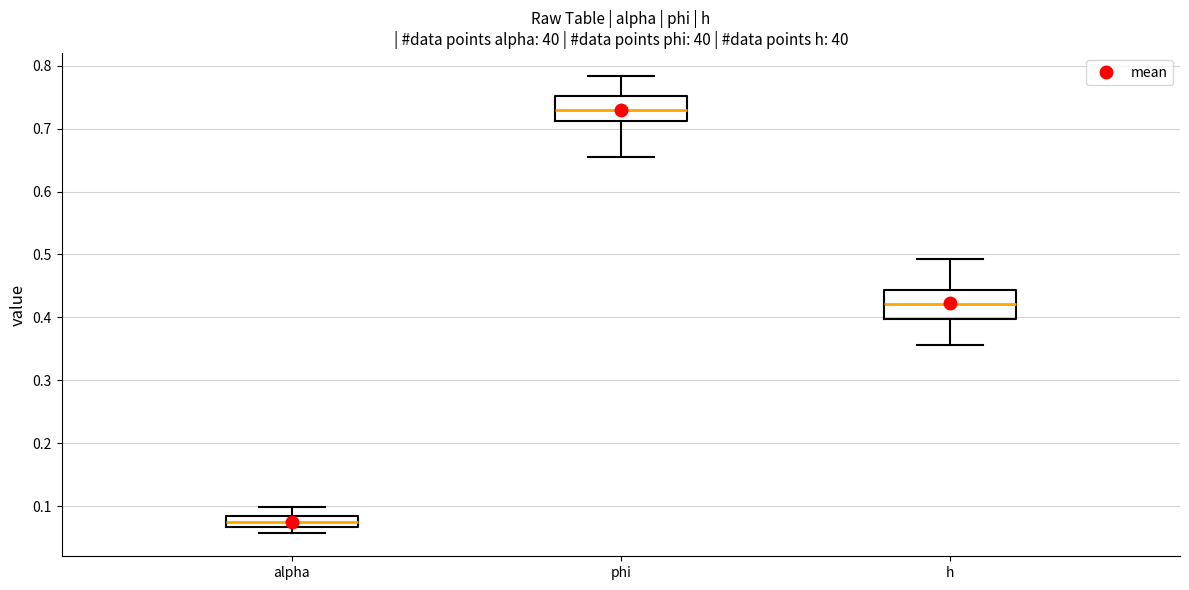

Where does the median line of the box for h sit on the y-axis? The values are not printed on the chart, so give them approximately, as read against the axis.

0.42